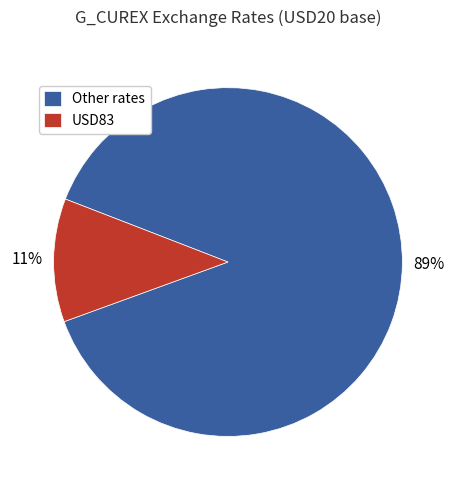

Combined, do USD83 and Other rates account for over 50%?

Yes